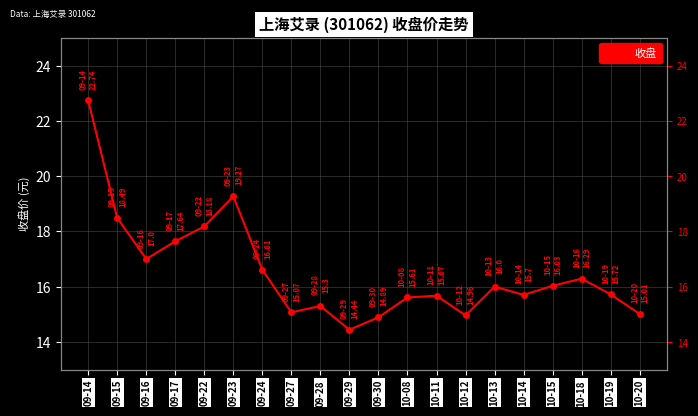

How many interior local peaks (higher than both neighbors) does the data have?

5